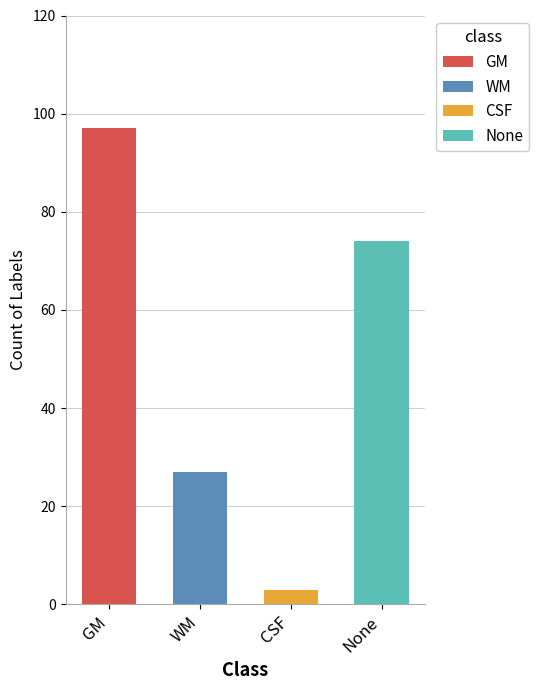

Between GM and None, which is larger?

GM